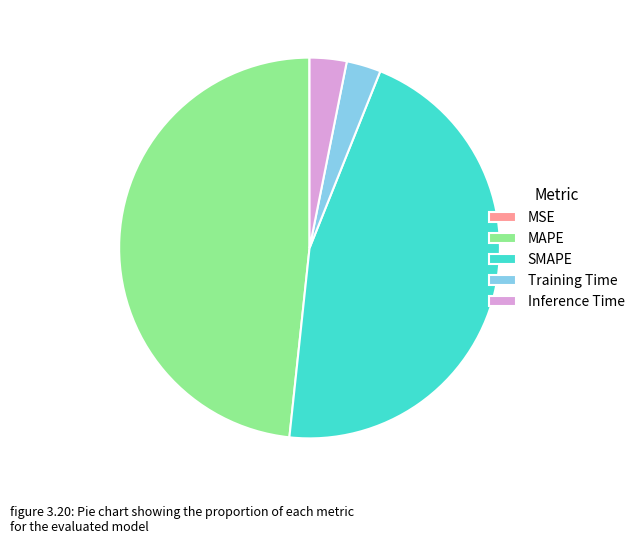

Do Inference Time and MAPE together represent more than half of the pie?

Yes